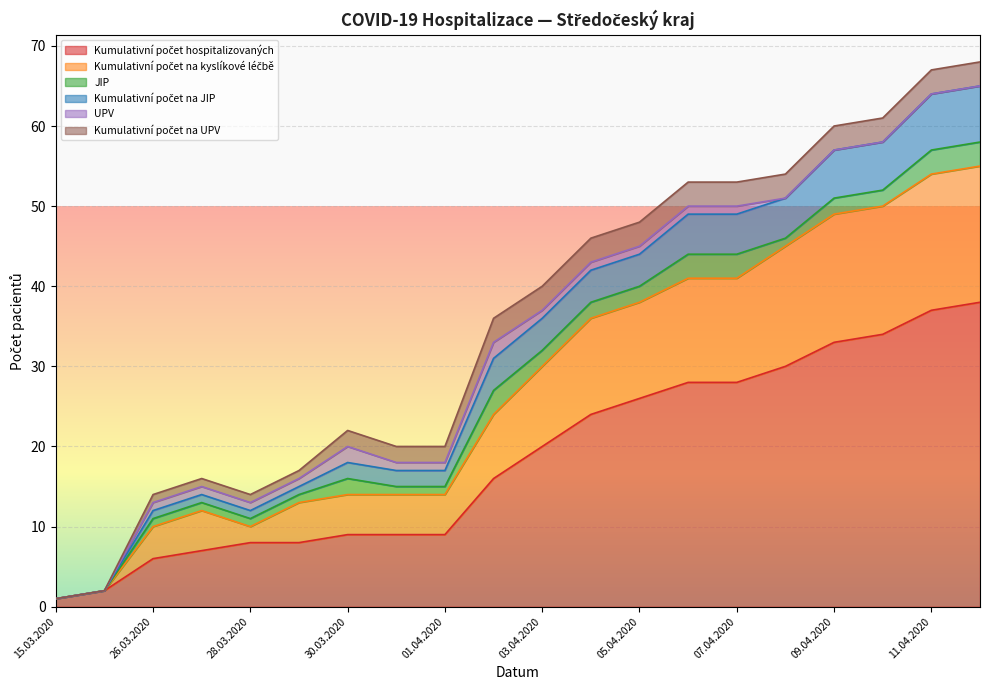

Which category has the lowest value across all series?

15.03.2020